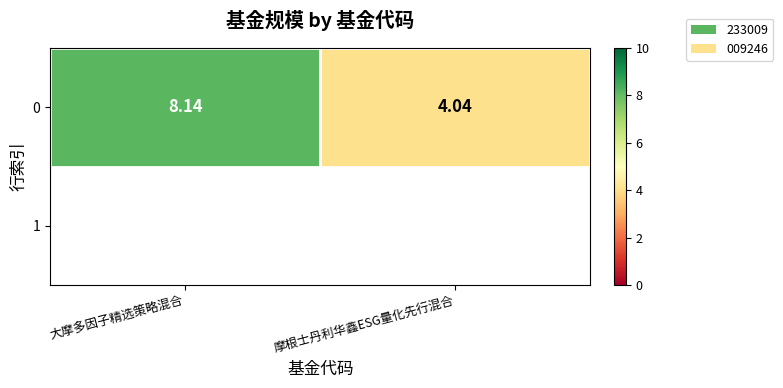

List the labels in order of value, largest first.

大摩多因子精选策略混合, 摩根士丹利华鑫ESG量化先行混合